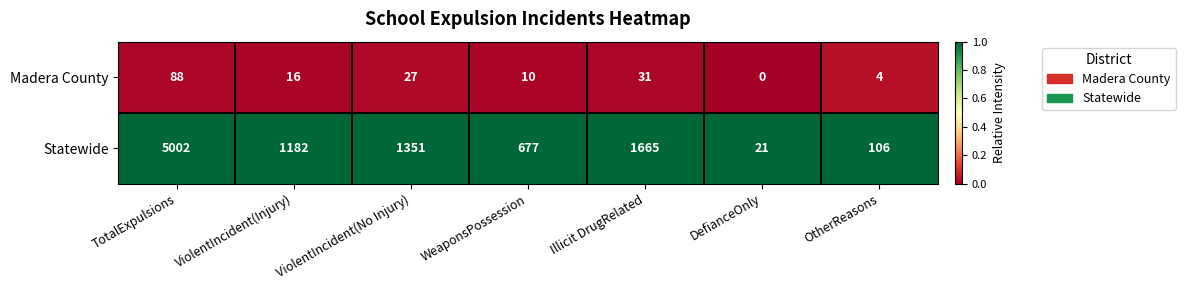

Which series has the largest total across all categories?

Statewide